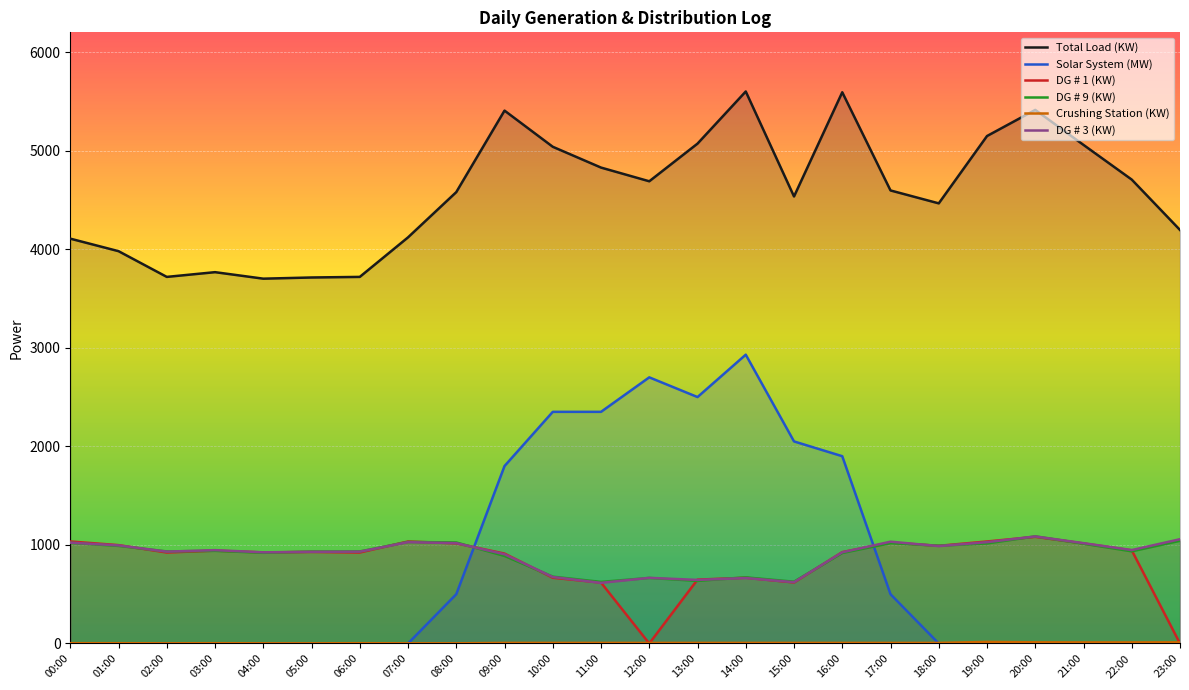

What is the difference between the highest and lowest values at 04:00?

3701